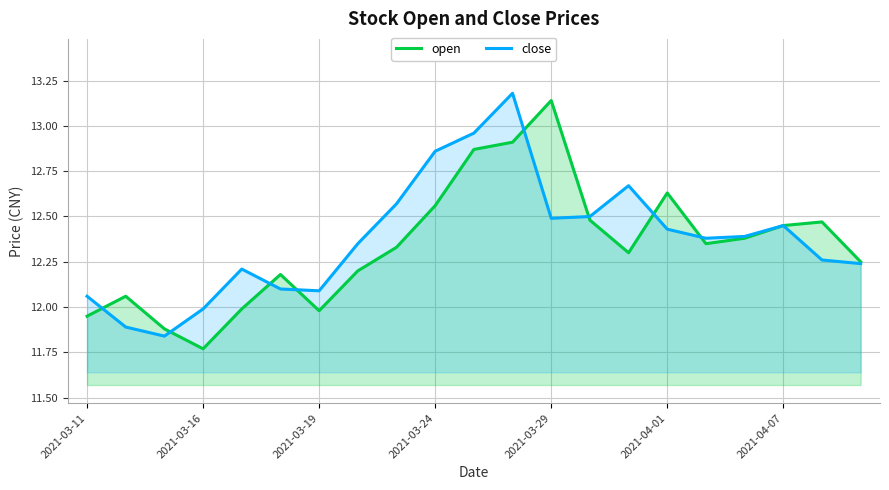

At which label does open reach its peak?

2021-03-29